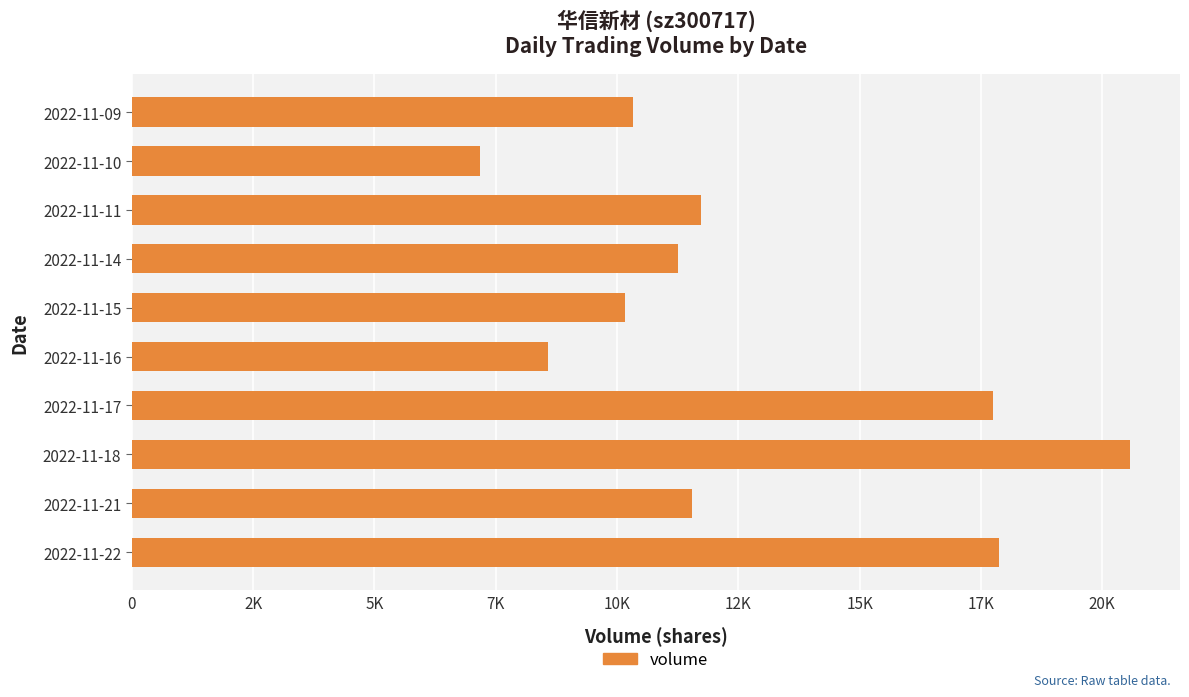

Are the bars horizontal?

Yes